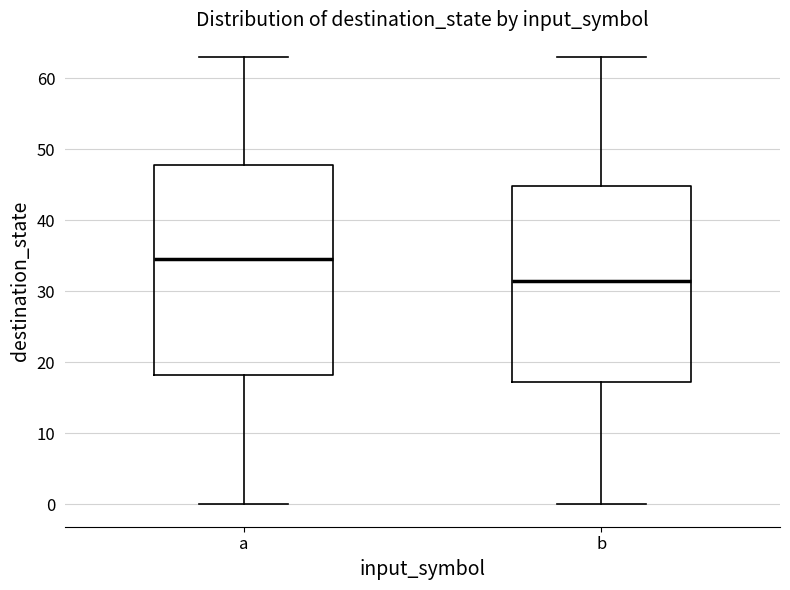

Which box has the lowest median line?

b